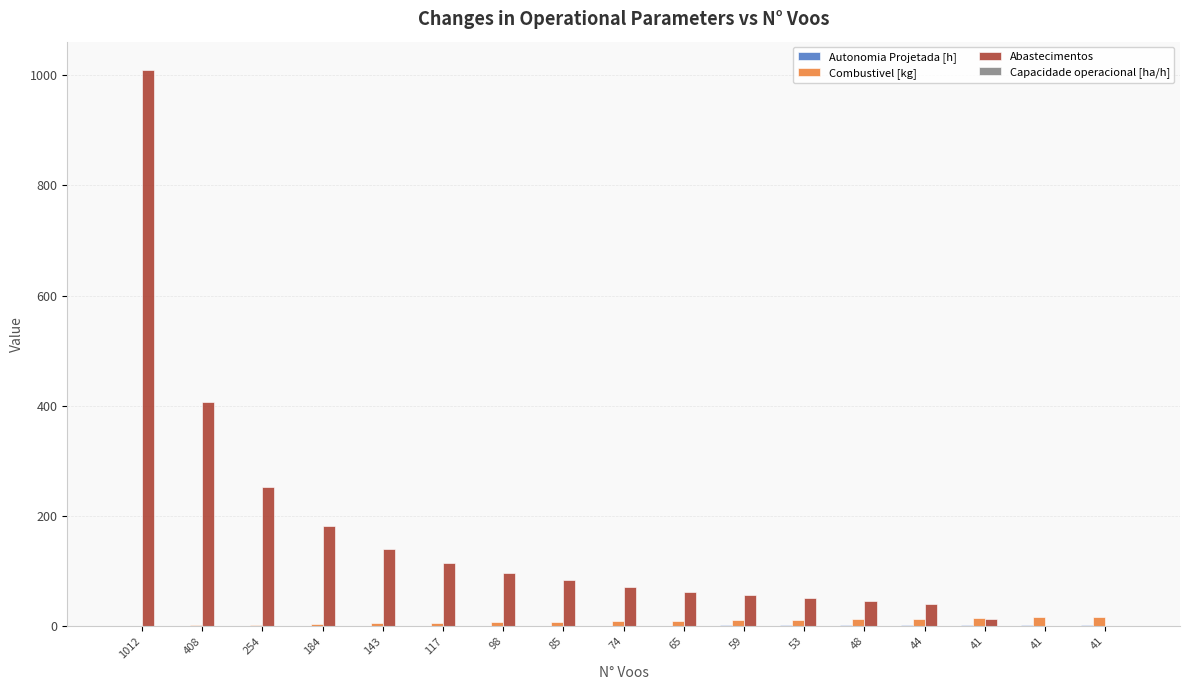

Reading left to right, transcribe all the data shown in this chart.

Autonomia Projetada [h]: 1012=0.1	408=0.3	254=0.4	184=0.6	143=0.7	117=0.8	98=0.9	85=1.1	74=1.2	65=1.3	59=1.4	53=1.5	48=1.6	44=1.7	41=1.9	41=2.0	41=2.1
Combustivel [kg]: 1012=1.0	408=2.0	254=3.0	184=4.0	143=5.0	117=6.0	98=7.0	85=8.0	74=9.0	65=10.0	59=11.0	53=12.0	48=13.0	44=14.0	41=15.0	41=16.0	41=17.0
Abastecimentos: 1012=1010.0	408=406.0	254=252.0	184=182.0	143=141.0	117=115.0	98=96.0	85=83.0	74=72.0	65=63.0	59=57.0	53=51.0	48=46.0	44=41.0	41=14.0	41=1.0	41=0.0
Capacidade operacional [ha/h]: 1012=0.6	408=0.8	254=0.9	184=0.9	143=1.0	117=1.0	98=1.0	85=1.0	74=1.0	65=1.0	59=1.0	53=1.0	48=1.0	44=1.0	41=1.0	41=1.0	41=1.0